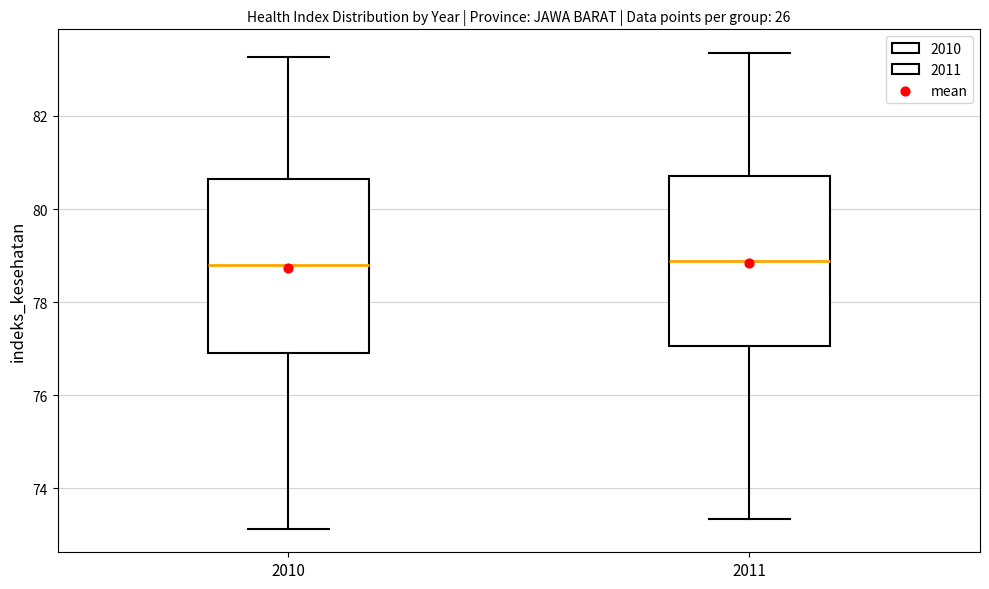

Reading left to right, transcribe this box plot: for each box, give where its median line is, the range the box spans, and where its two whiskers end, as read against the y-axis. The values are not printed on the chart, so give them approximately, as read against the axis.

2010: median 78.8, box 77.0 to 80.6, whiskers 73.2 to 83.2
2011: median 78.8, box 77.0 to 80.8, whiskers 73.4 to 83.4